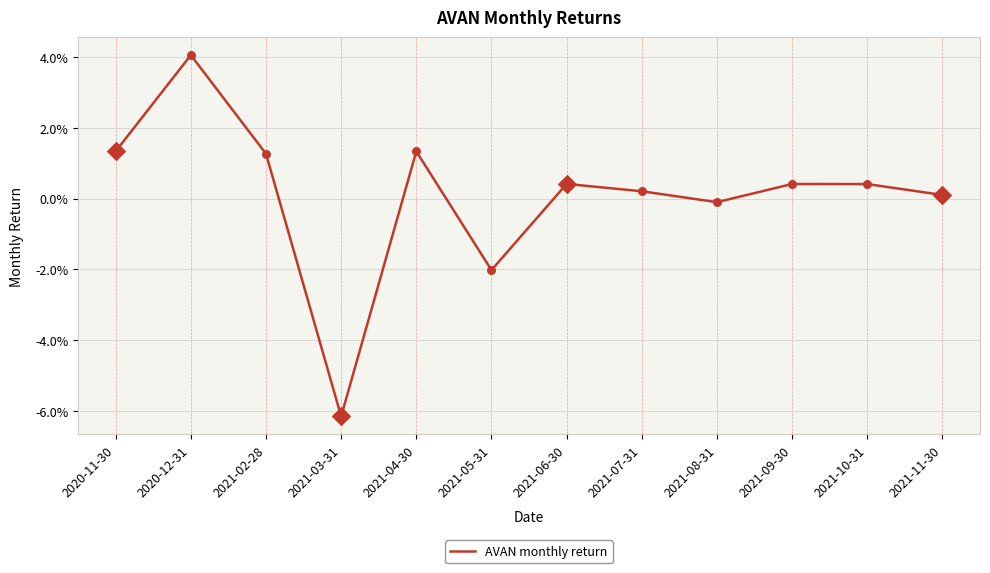

Between 2021-08-31 and 2021-02-28, which is larger?

2021-02-28